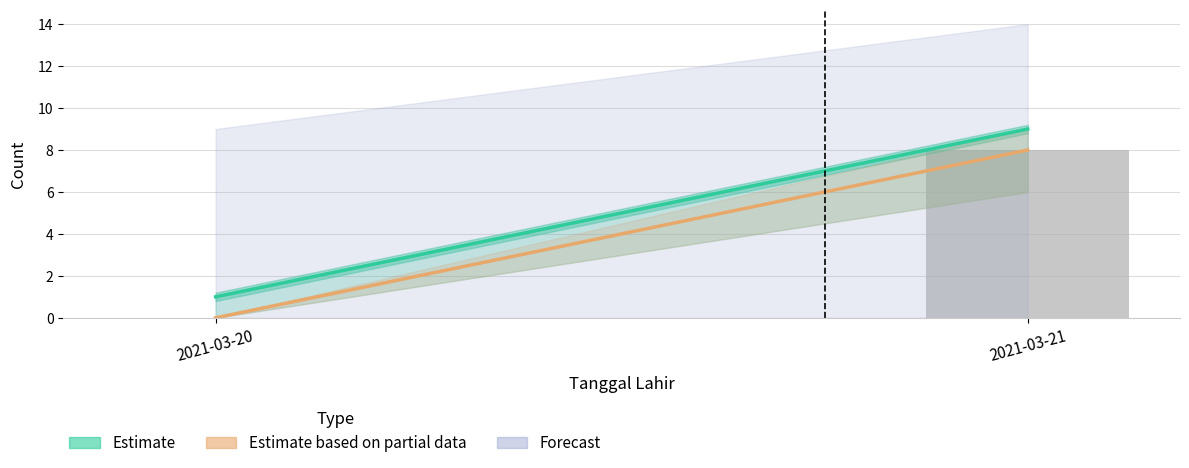

Between 2021-03-20 and 2021-03-21, which is larger?

2021-03-21